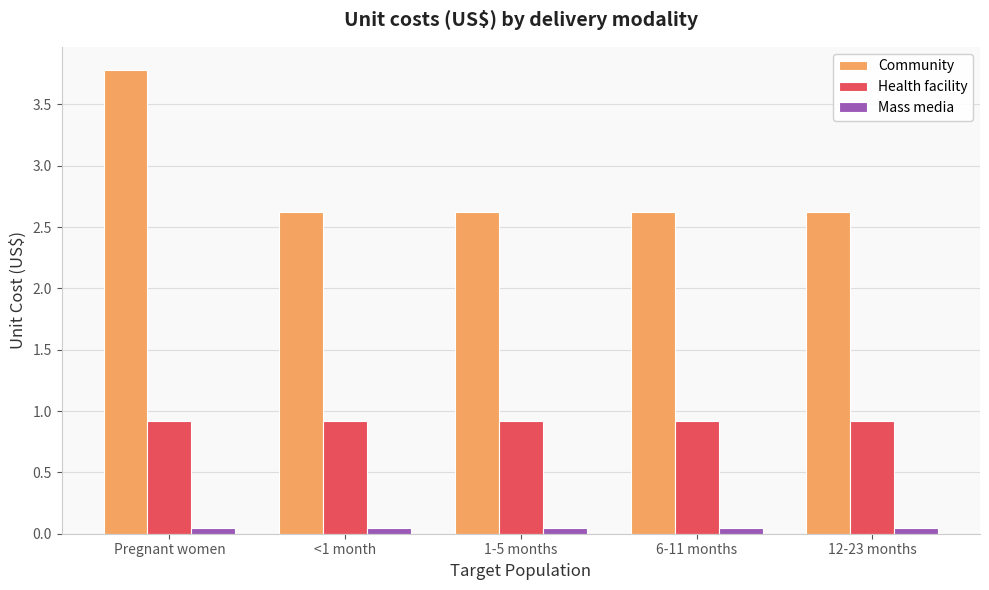

Which series has the largest total across all categories?

Community